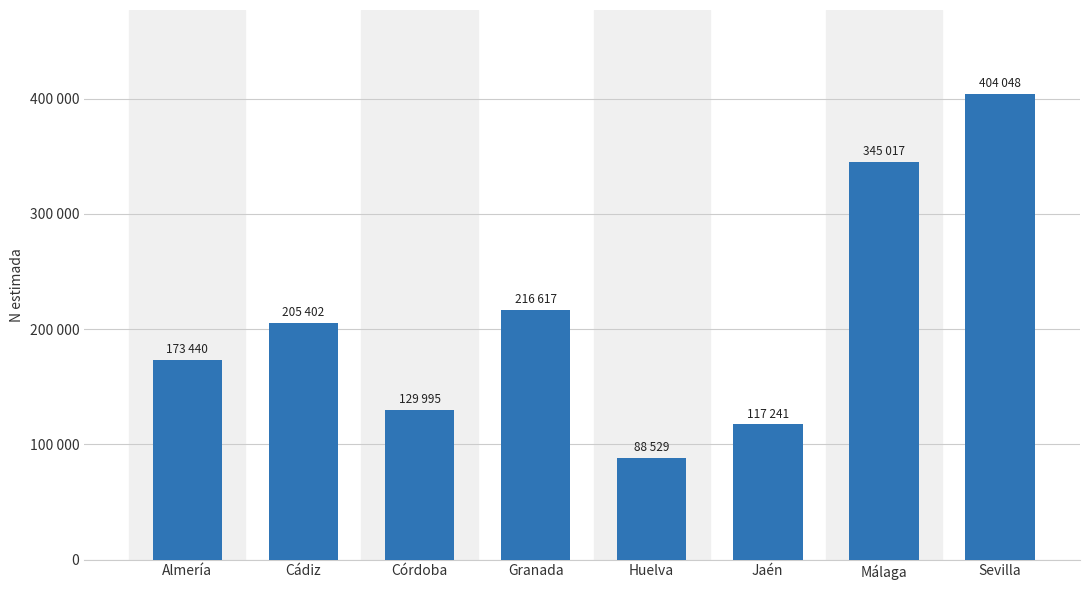

The chart shows a value of 78023 at Almería. True or false?

False